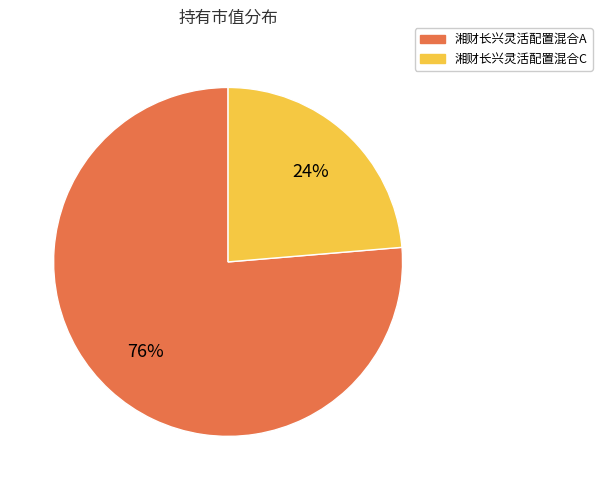

Which slice is the smallest?

湘财长兴灵活配置混合C